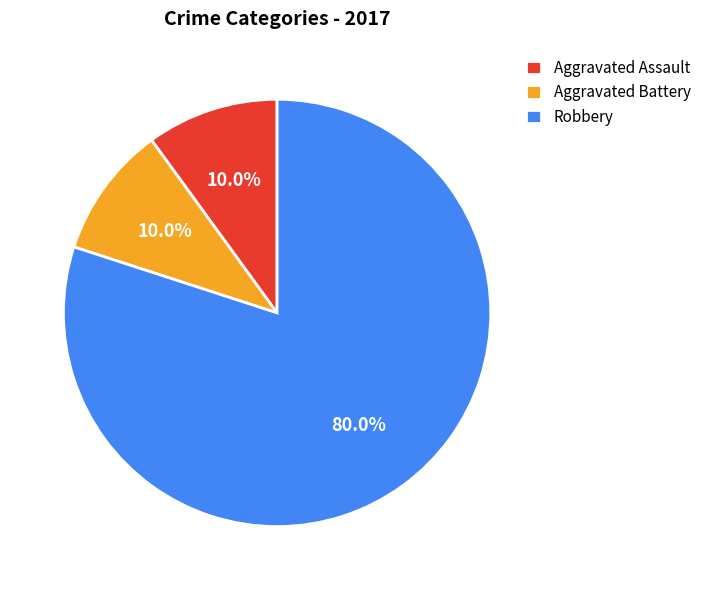

To the nearest percent, what is the average slice percentage?

33%